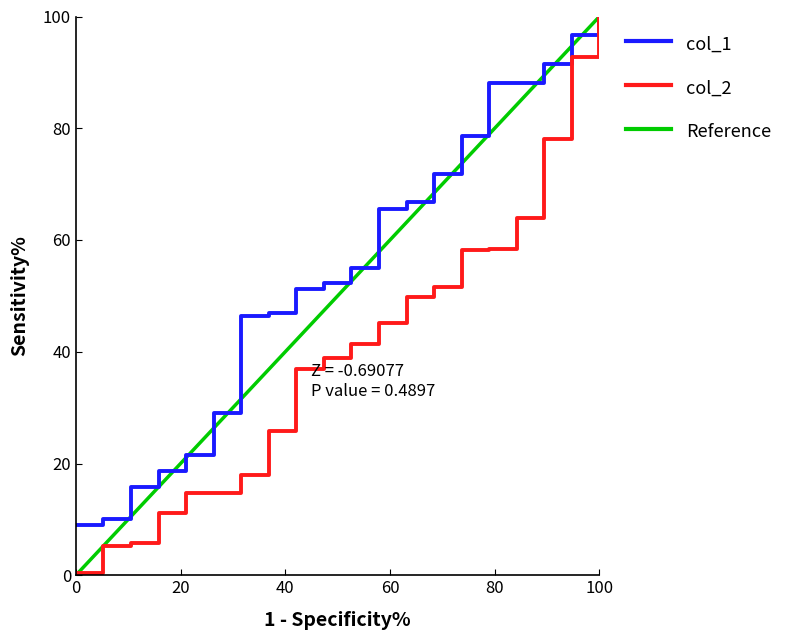

Which series has the widest spread of values?

Reference